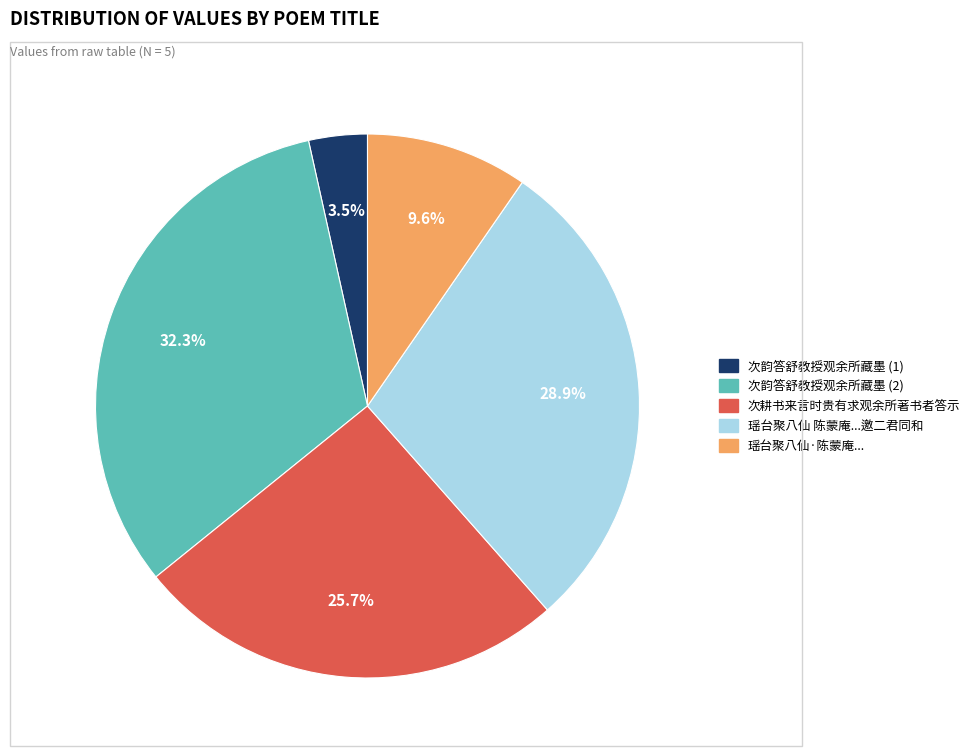

Is there a majority slice in this chart?

No